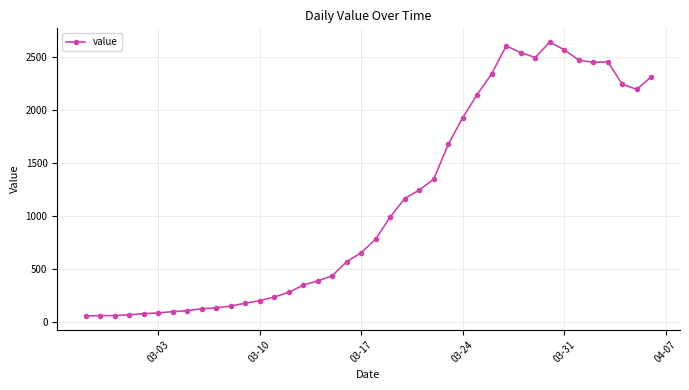

What is the greatest value displayed?

2639